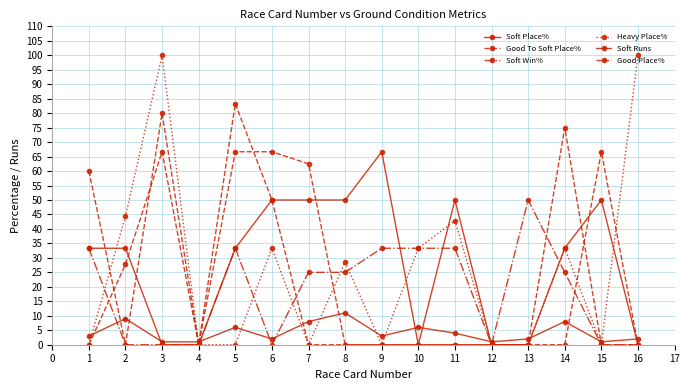

Does the chart display data point markers on the line(s)?

Yes